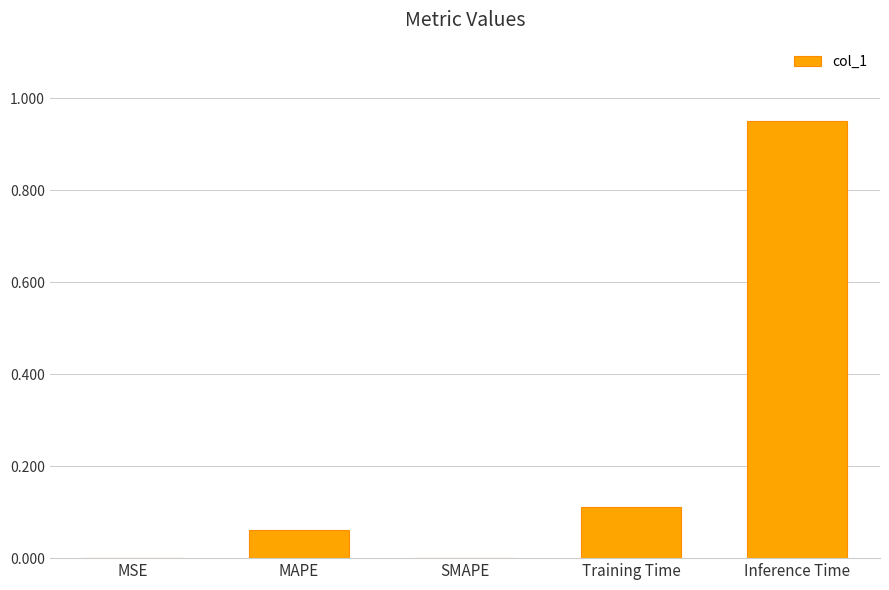

What is the average value?

0.2